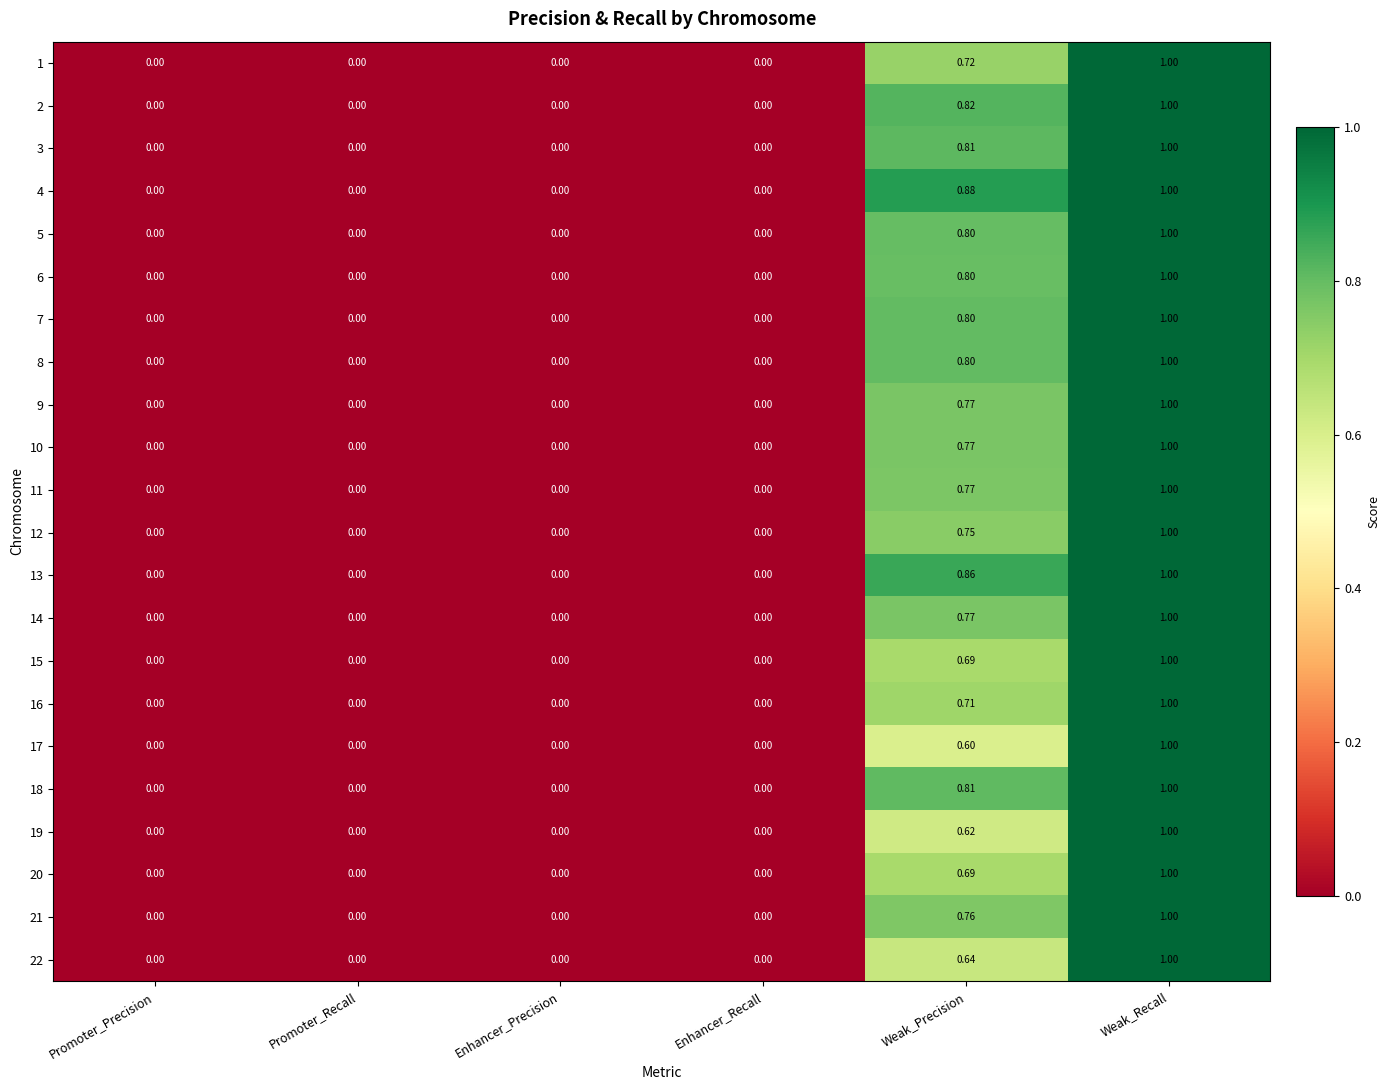

What is the greatest value displayed?

1.0